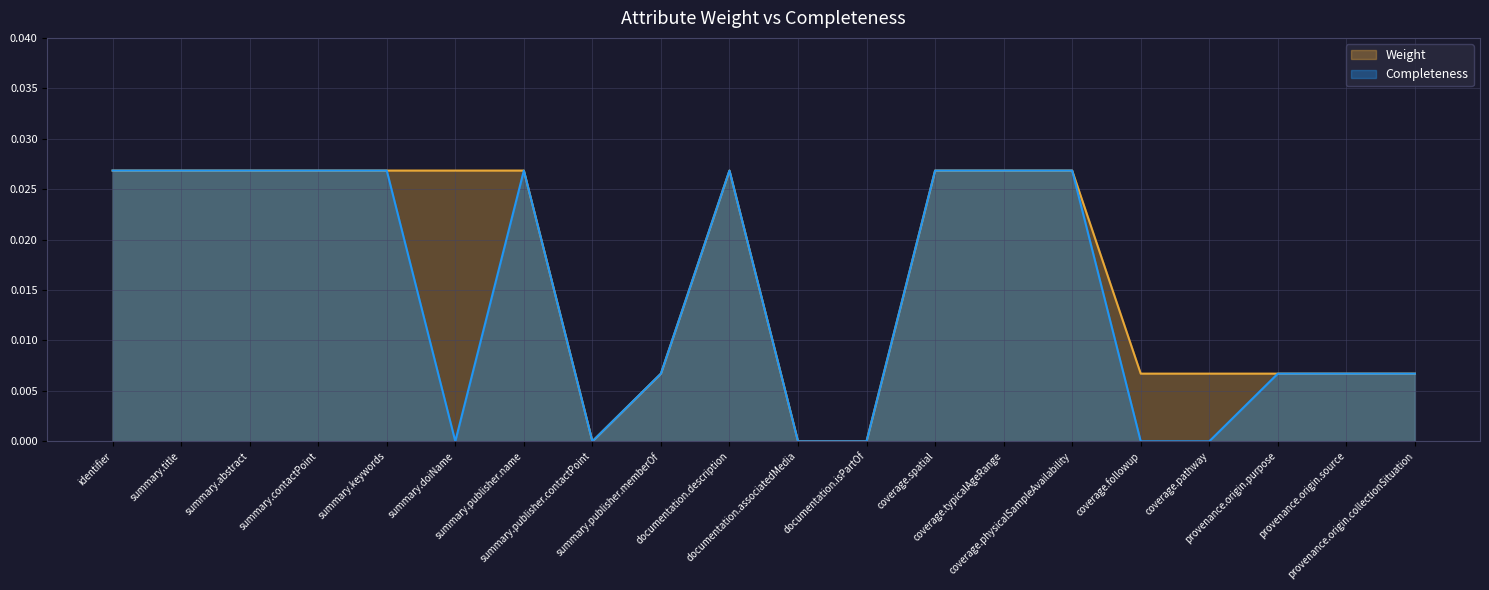

The Completeness series shows 0.0 at coverage.pathway. True or false?

True